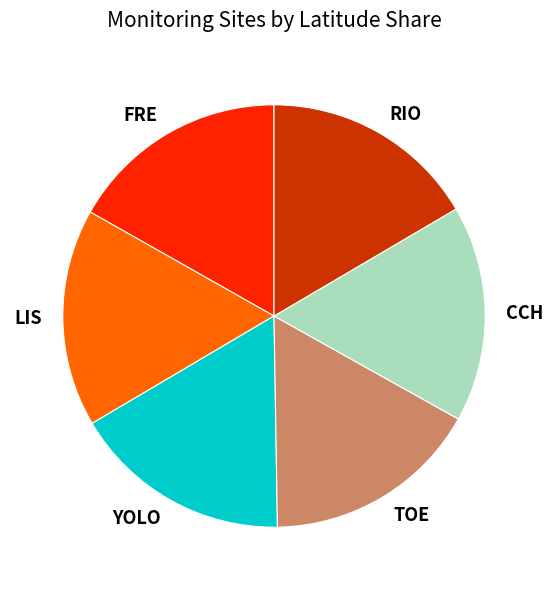

Is it true that LIS is 17% of the pie?

True